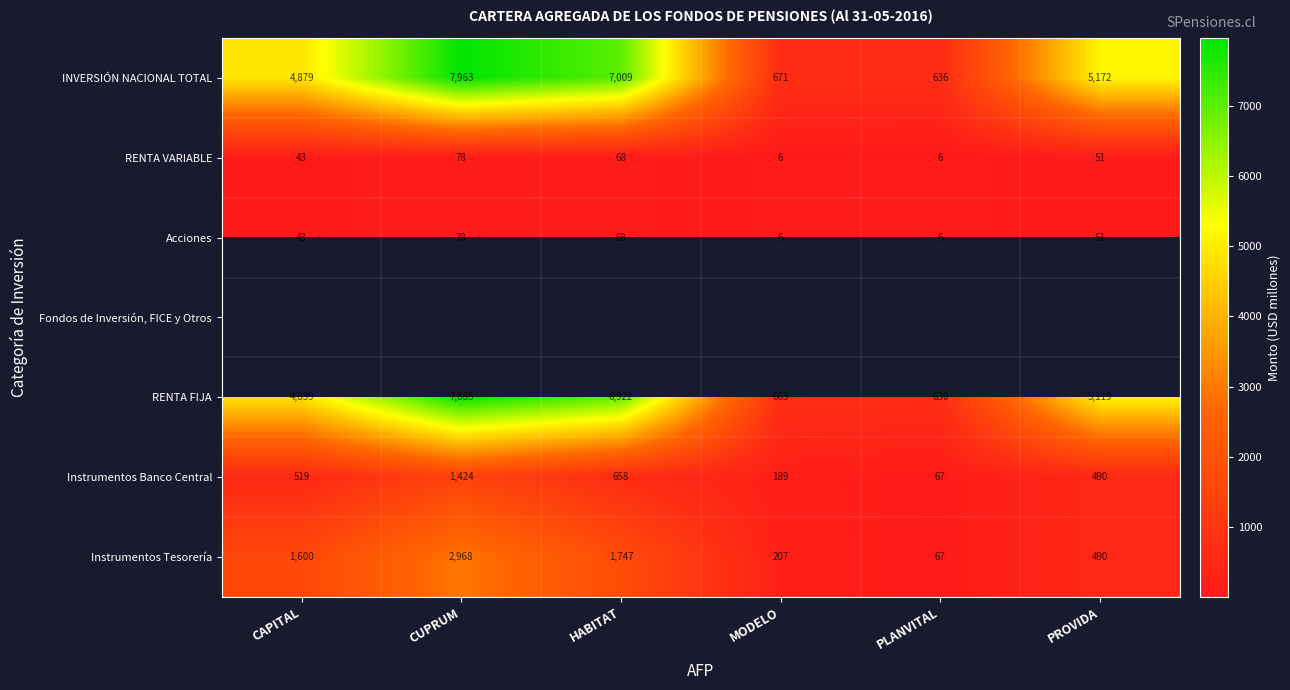

What value does the Instrumentos Tesorería series have at CAPITAL?

1600.0